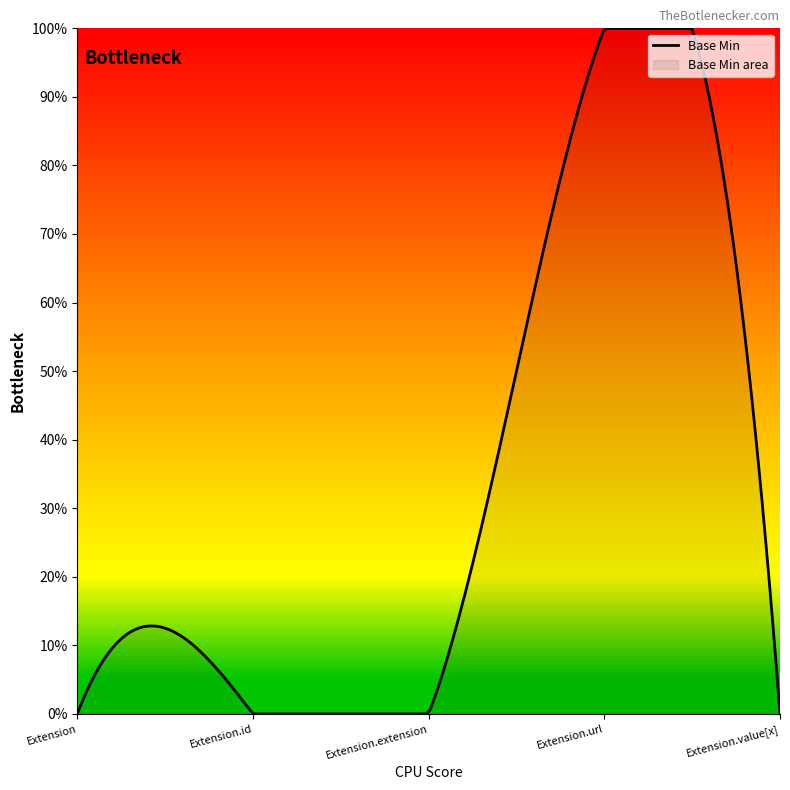

List the labels in order of value, largest first.

Extension.url, Extension, Extension.id, Extension.extension, Extension.value[x]